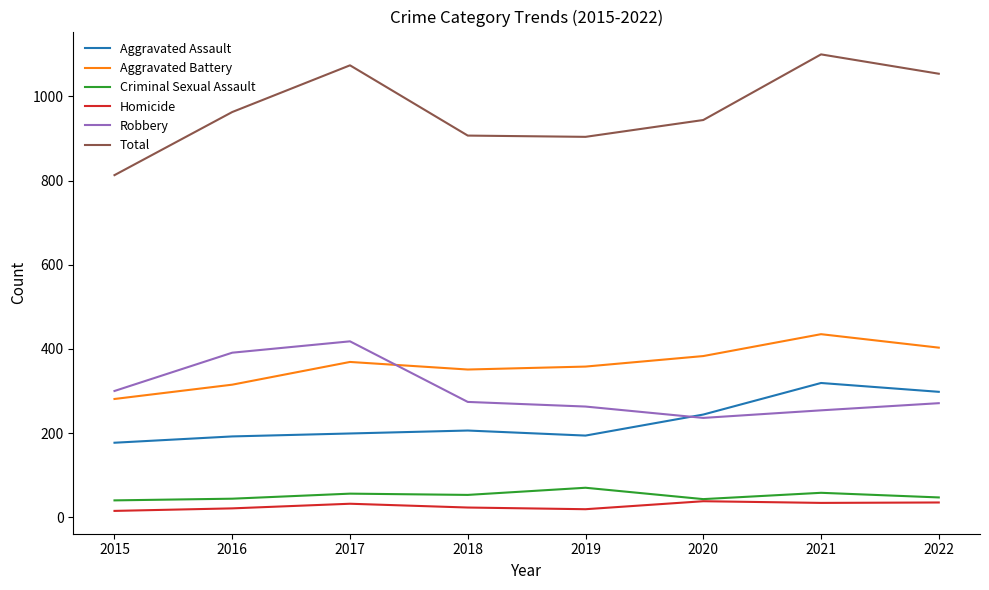

The Robbery series shows 300 at 2015. True or false?

True